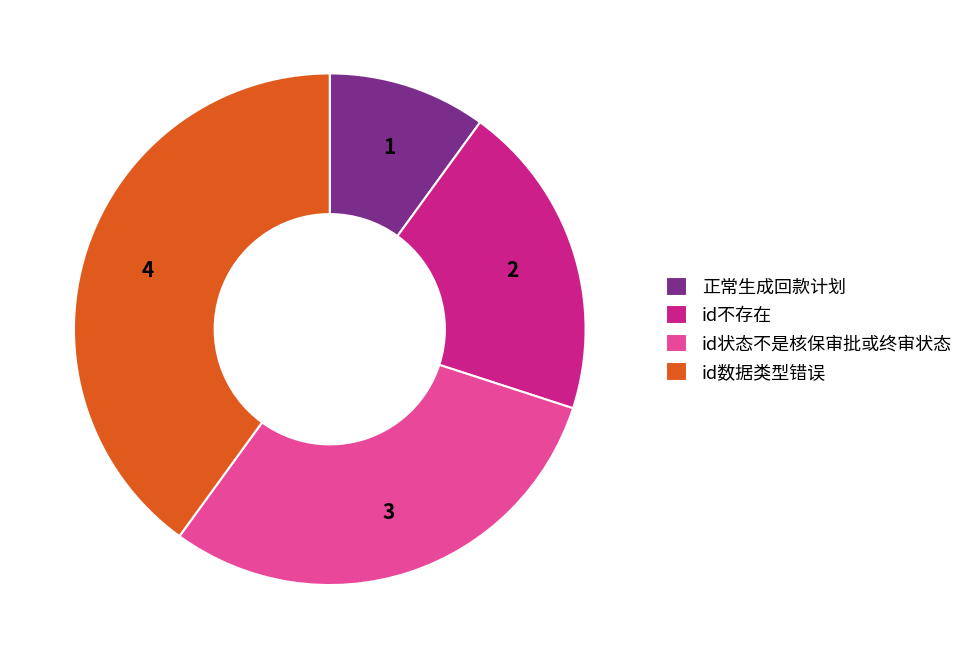

What is the ratio of the value at 正常生成回款计划 to the value at id不存在?

0.5